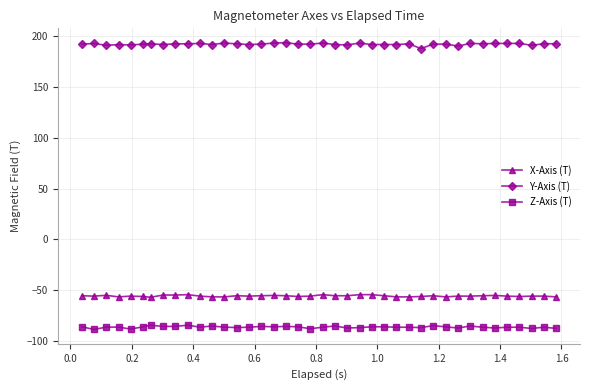

At how many categories does at least one series exceed 131?

40